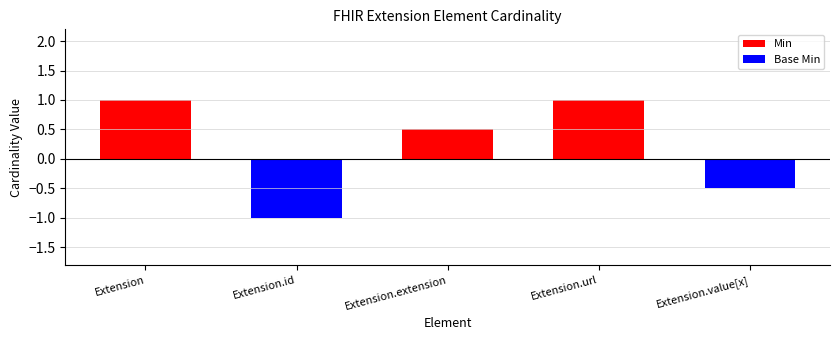

Rank the series by their average value, from lowest to highest.

Base Min, Min